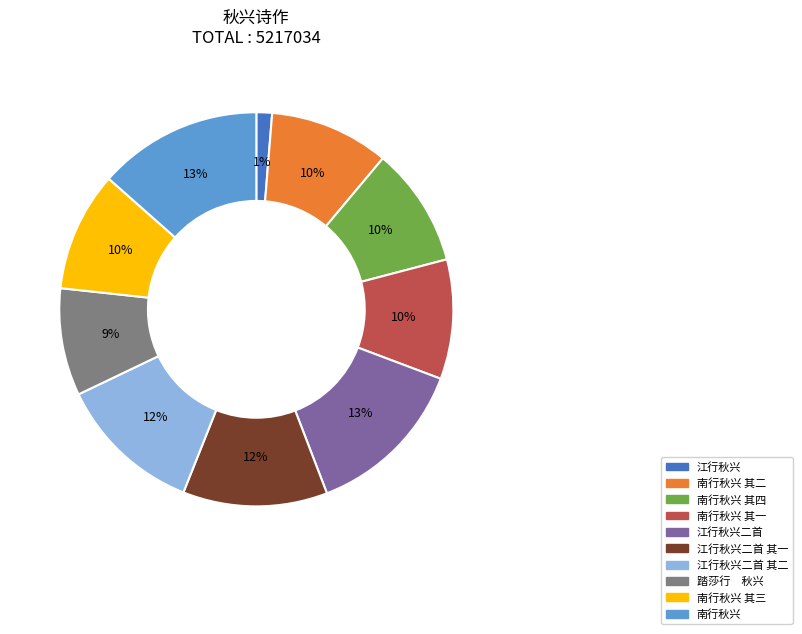

To the nearest percent, what is the average slice percentage?

10%